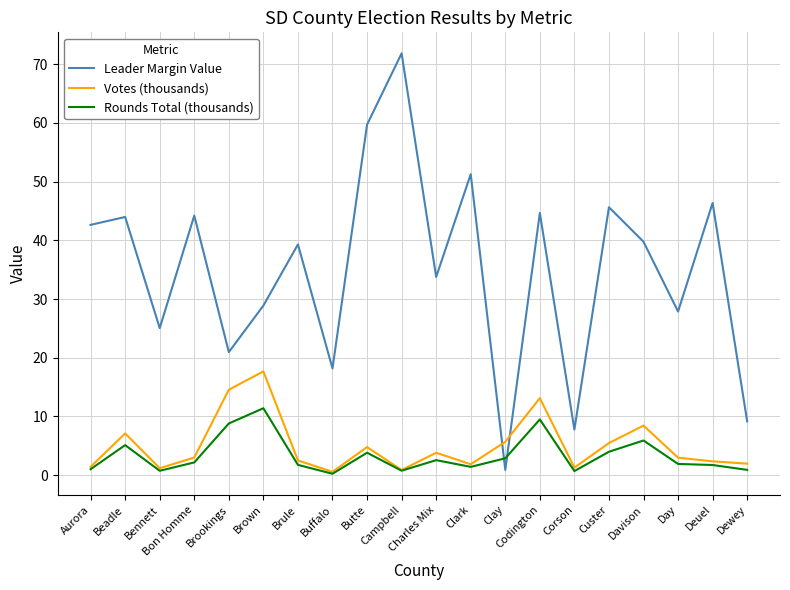

The value of Leader Margin Value at Day is 27.9. True or false?

True